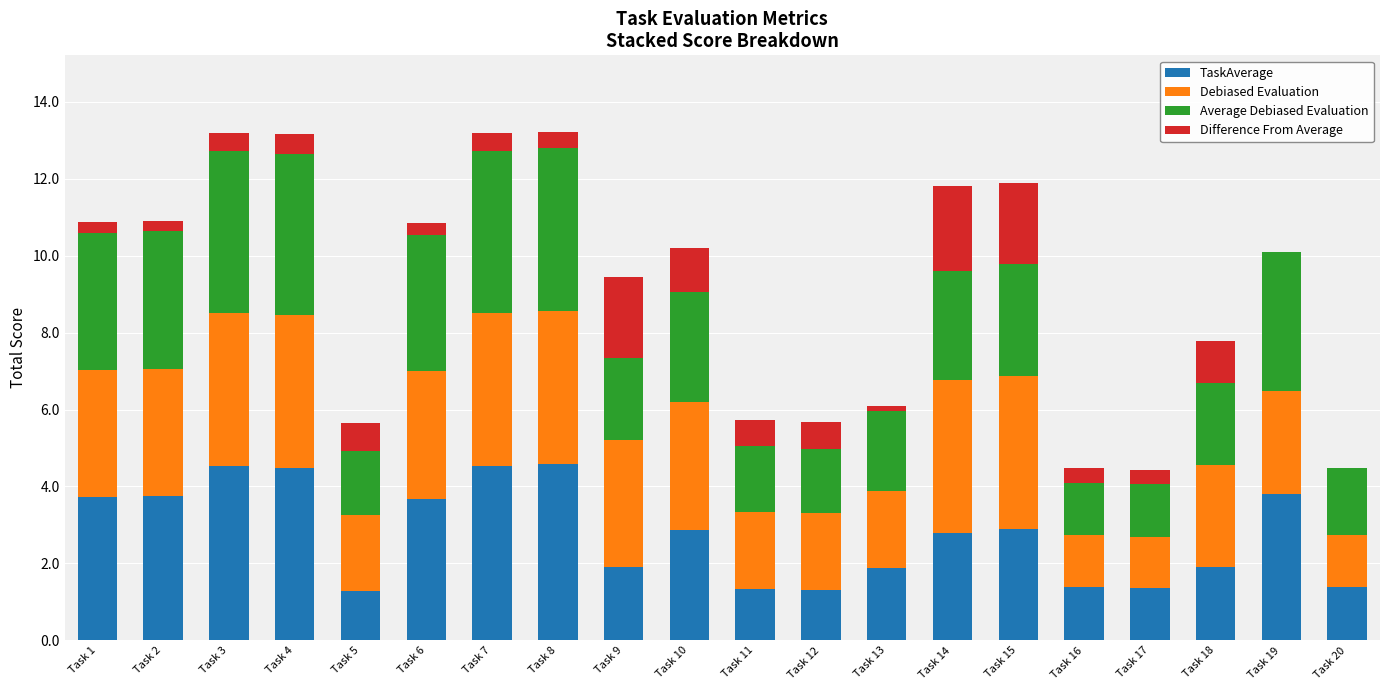

What is the value of the Average Debiased Evaluation bar at the 1st from the left?

3.6